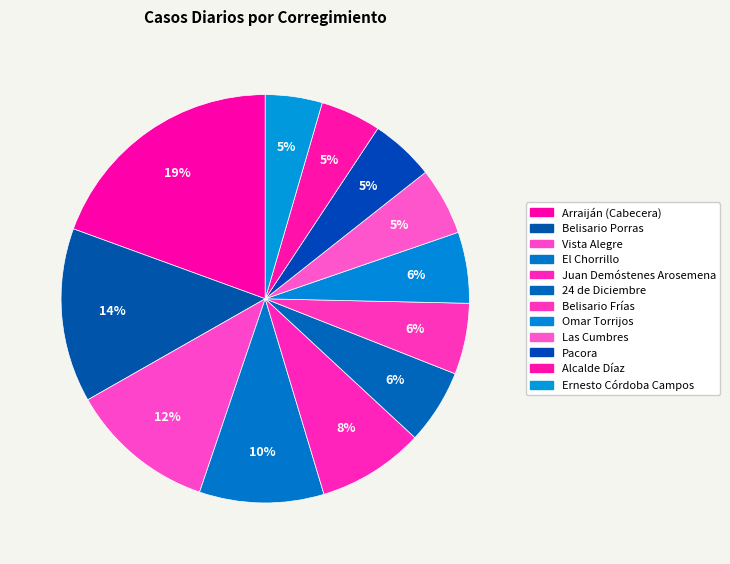

What percentage is NOT represented by Juan Demóstenes Arosemena?

91.5%